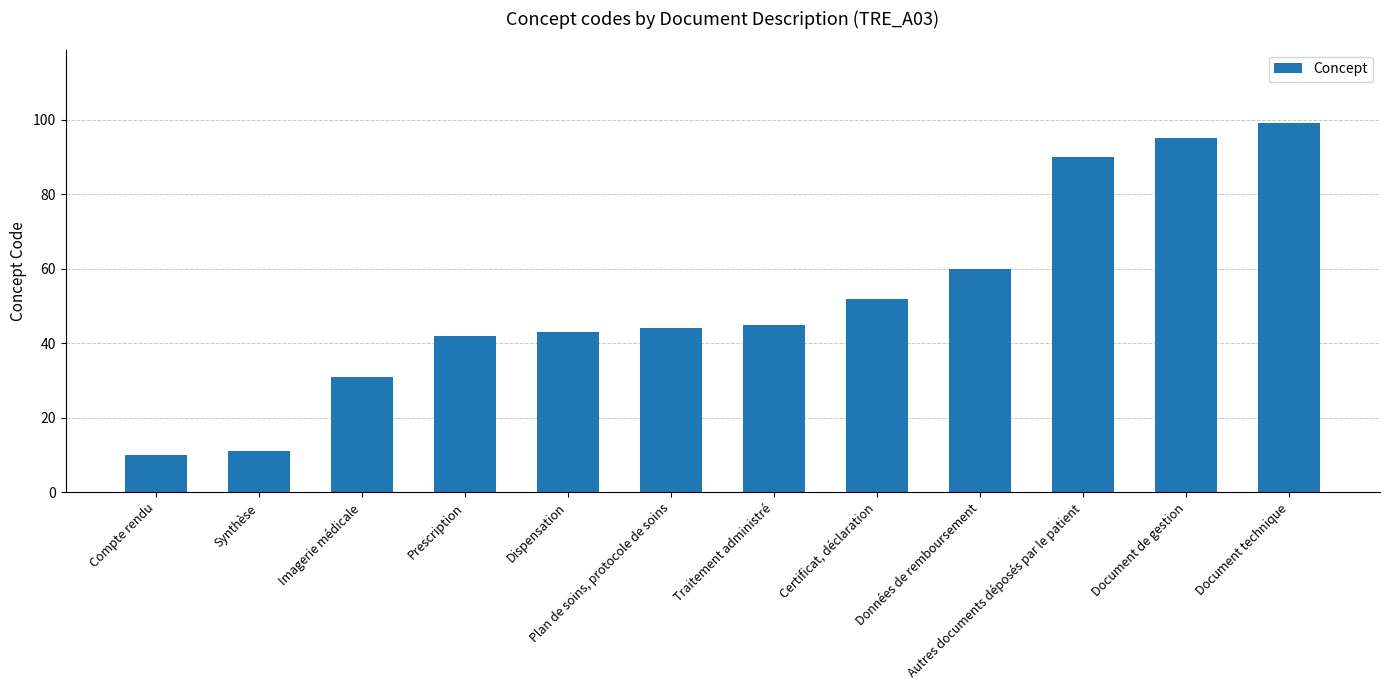

How many categories are shown in the chart?

12